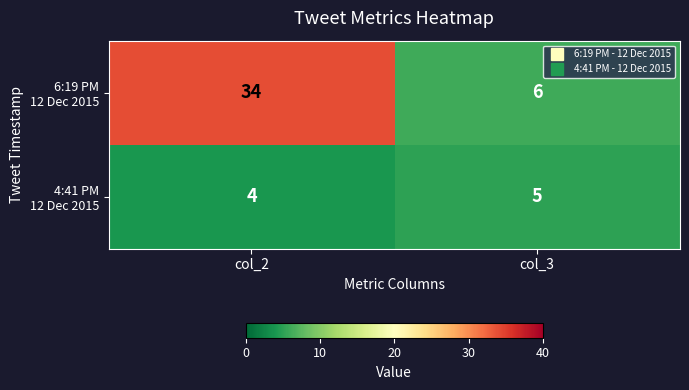

At which category does the chart reach its peak across all series?

col_2